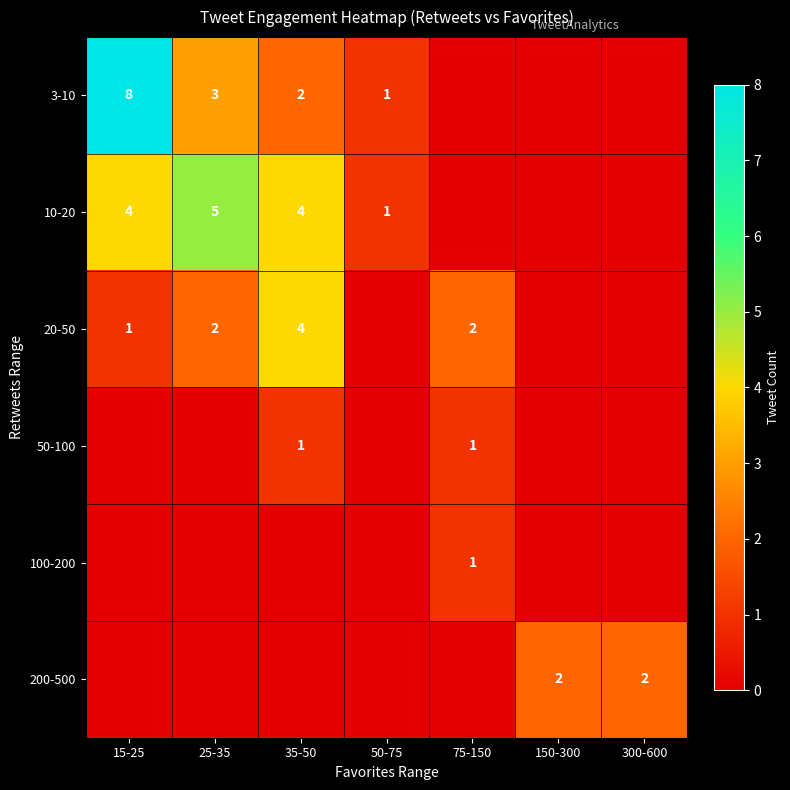

Is it true that 100-200 equals 1 at 75-150?

True